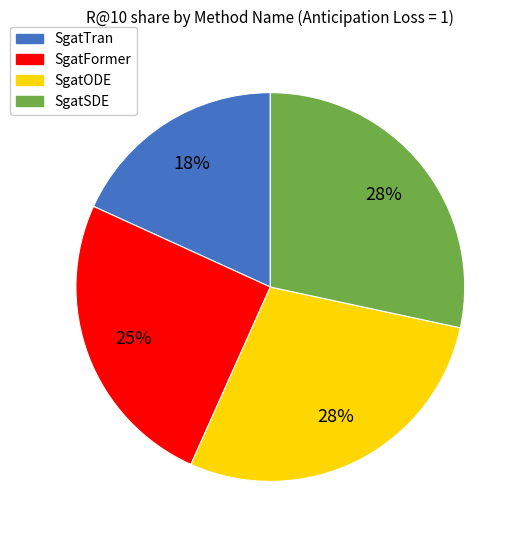

To the nearest percent, what is the average slice percentage?

25%